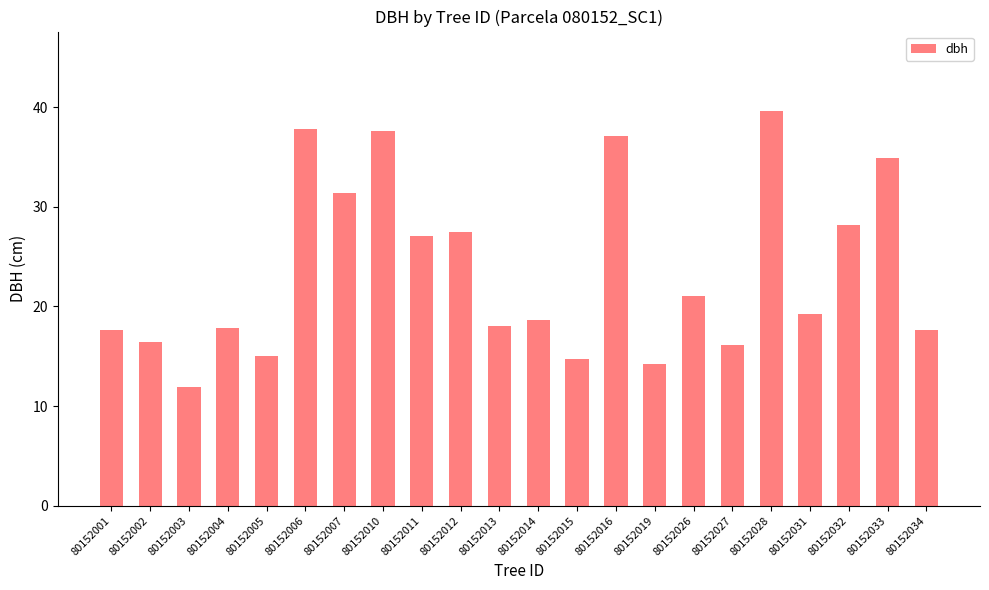

At which category does the chart reach its minimum across all series?

80152003